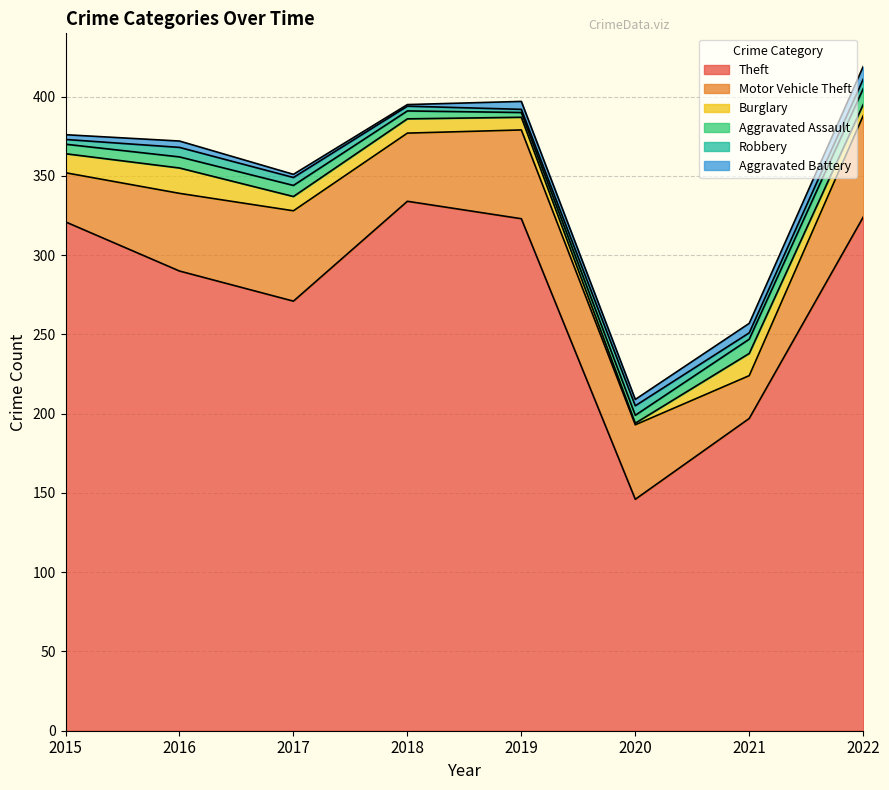

Which series has the largest range (max minus min)?

Theft